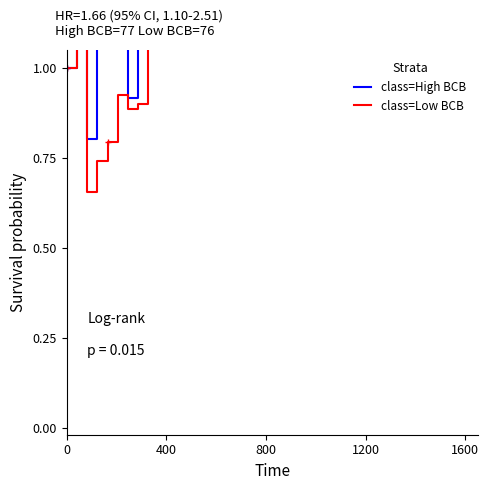

What is the sum of all class=Low BCB values?

53.8